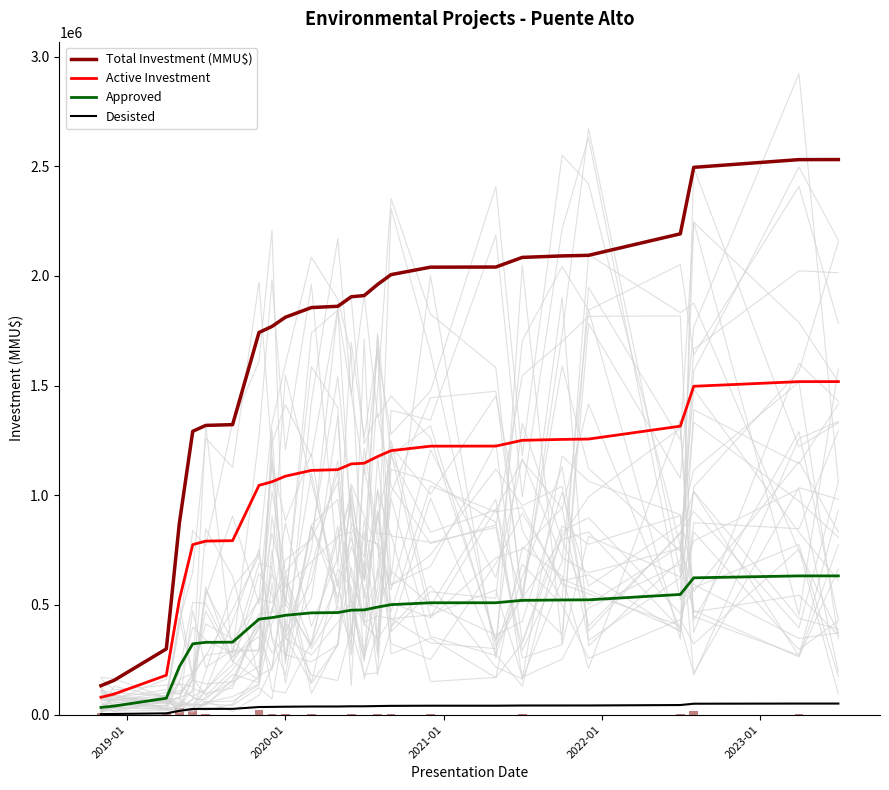

What are all the series names shown in the legend?

Total Investment (MMU$), Active Investment, Approved, Desisted